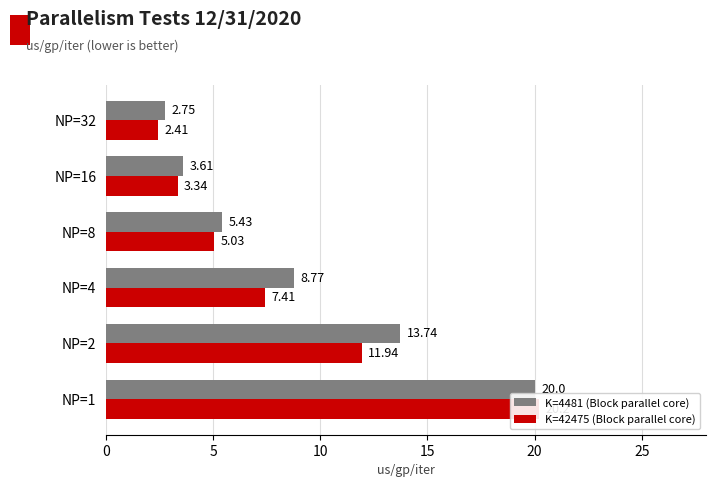

Rank the categories by K=42475 (Block parallel core) value from highest to lowest.

0, 5, 10, 15, 20, 25